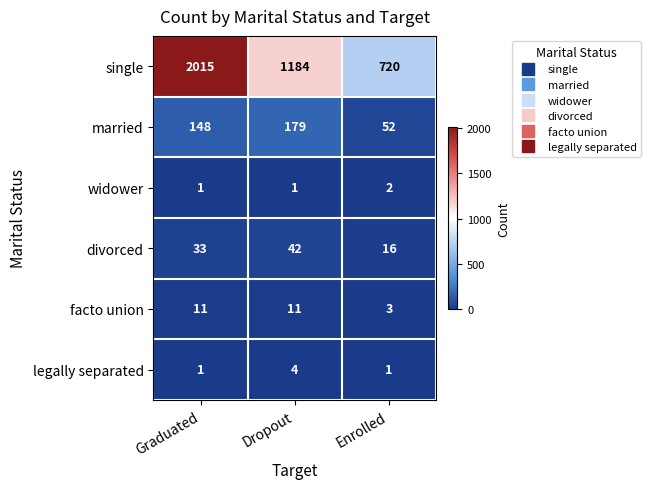

The facto union series shows 11 at Dropout. True or false?

True